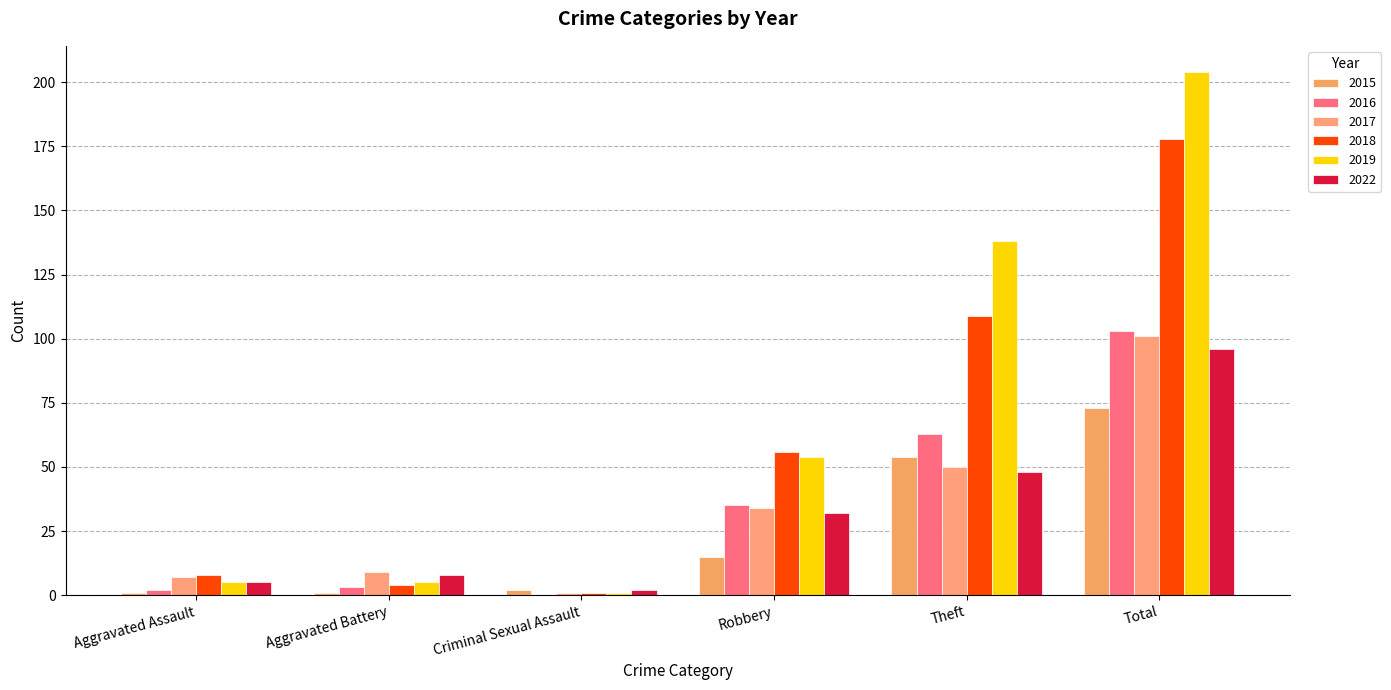

What is the difference between the second highest and minimum values in the 2019 series?

137